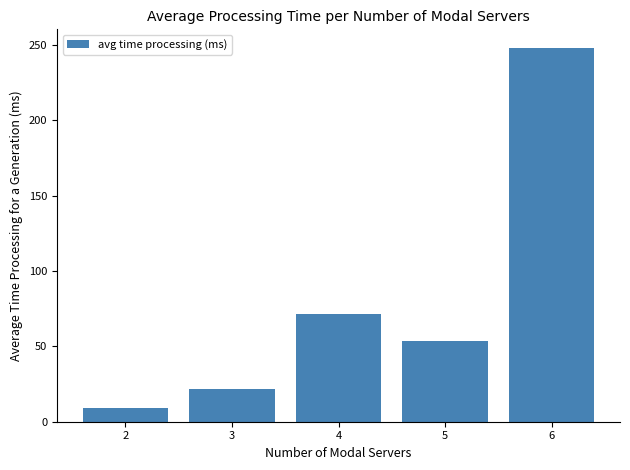

Rank the categories by value from highest to lowest.

6, 4, 5, 3, 2